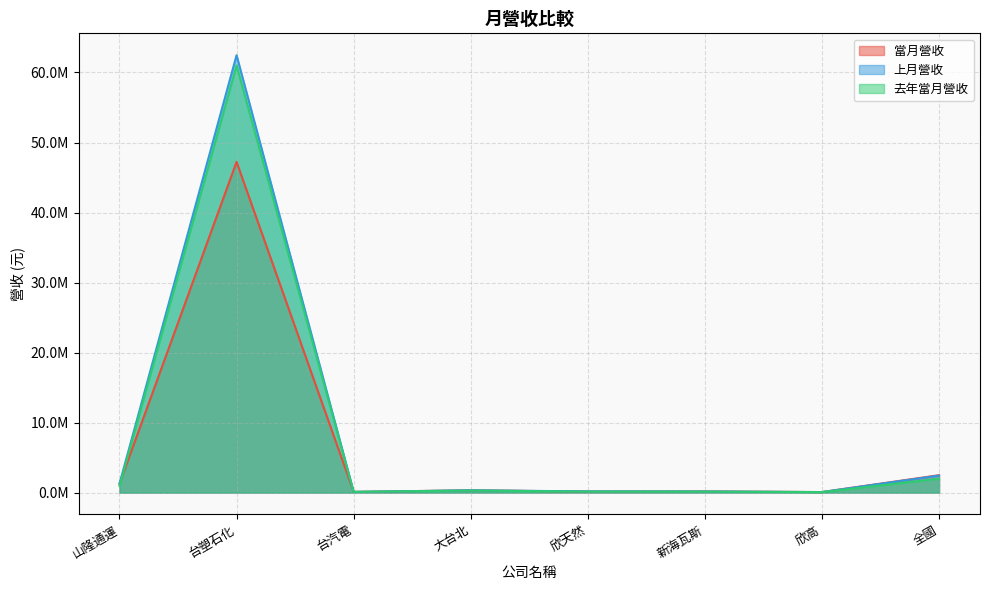

Reading left to right, extract all data points from this chart.

當月營收: 1264365	47235345	100495	324583	150079	170594	74267	2484612
上月營收: 1271173	62470061	93654	326199	170387	153938	75728	2432782
去年當月營收: 961699	61014548	103904	294982	143455	136977	68689	1987966